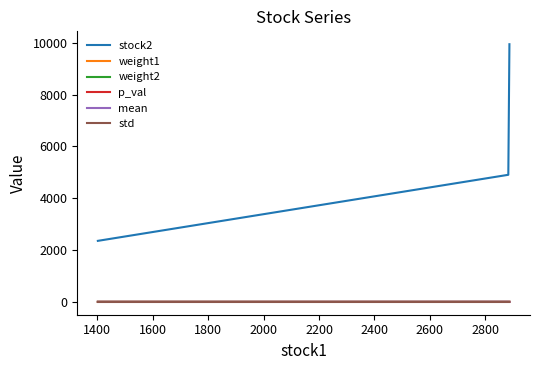

Which series has the largest total across all categories?

stock2